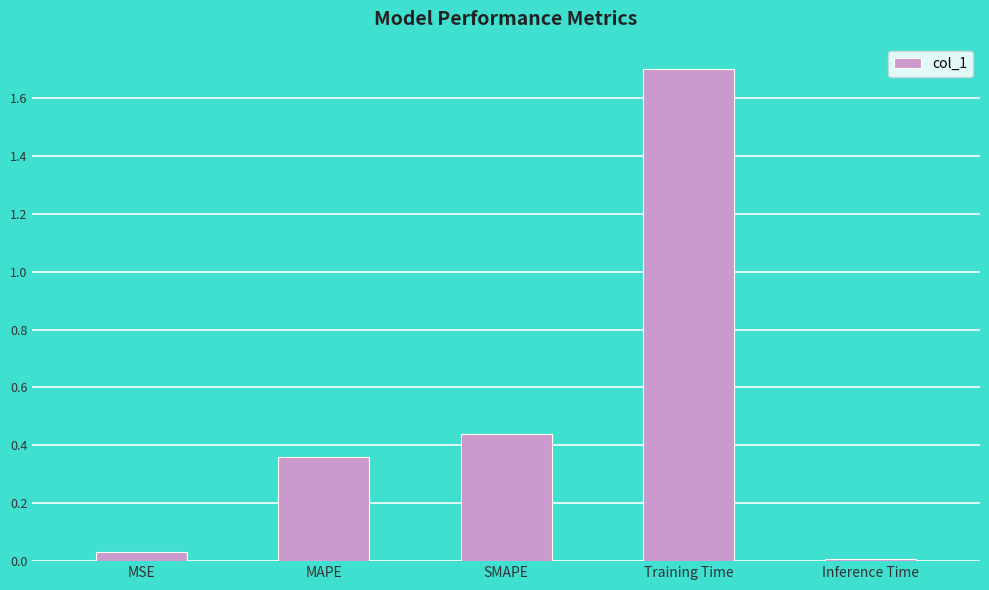

What is the sum of all values?

2.5